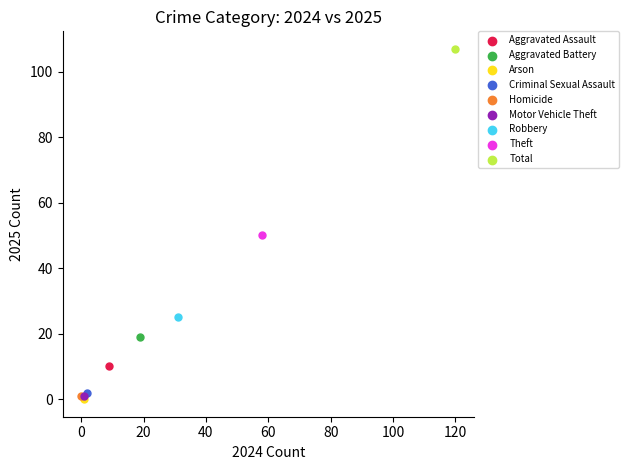

What are all the series names shown in the legend?

Aggravated Assault, Aggravated Battery, Arson, Criminal Sexual Assault, Homicide, Motor Vehicle Theft, Robbery, Theft, Total